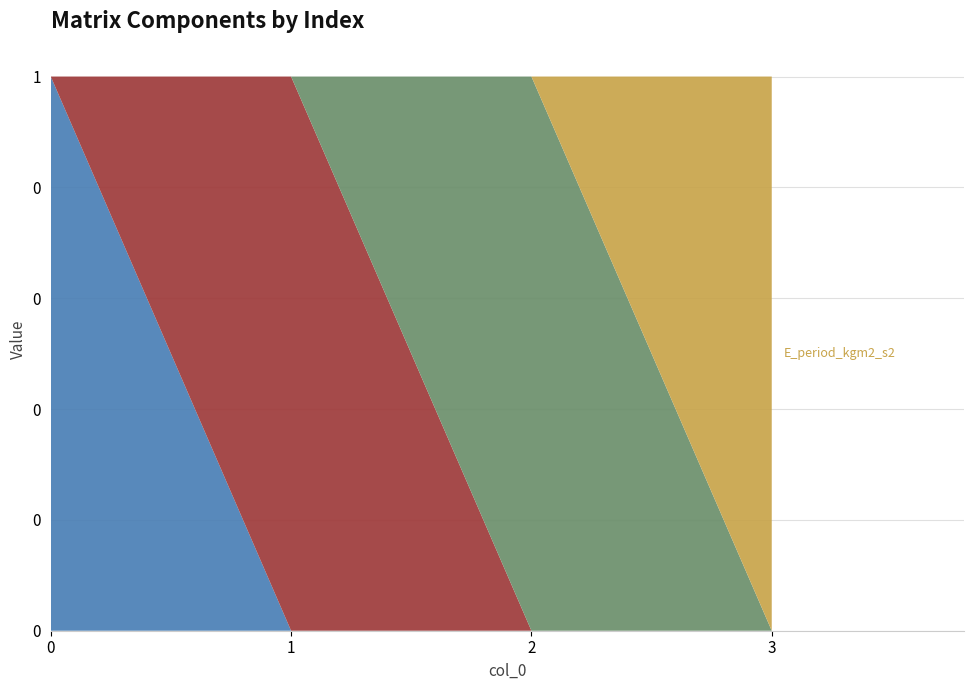

Reading right to left, list all the values displayed in this chart.

n_e_electrons_m3: 3=0	2=0	1=0	0=1
y_ela: 3=0	2=0	1=1	0=0
t_b_seconds: 3=0	2=1	1=0	0=0
E_period_kgm2_s2: 3=1	2=0	1=0	0=0
Volume_m3: 3=0	2=0	1=0	0=0